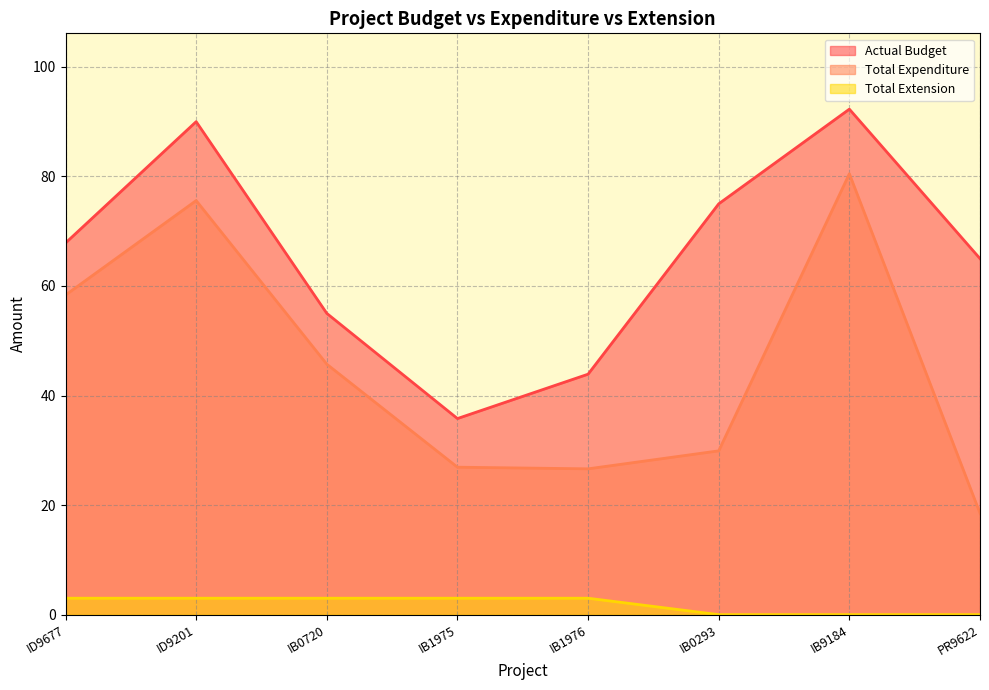

What is the difference between the maximum and minimum values in the Actual Budget series?

56.5